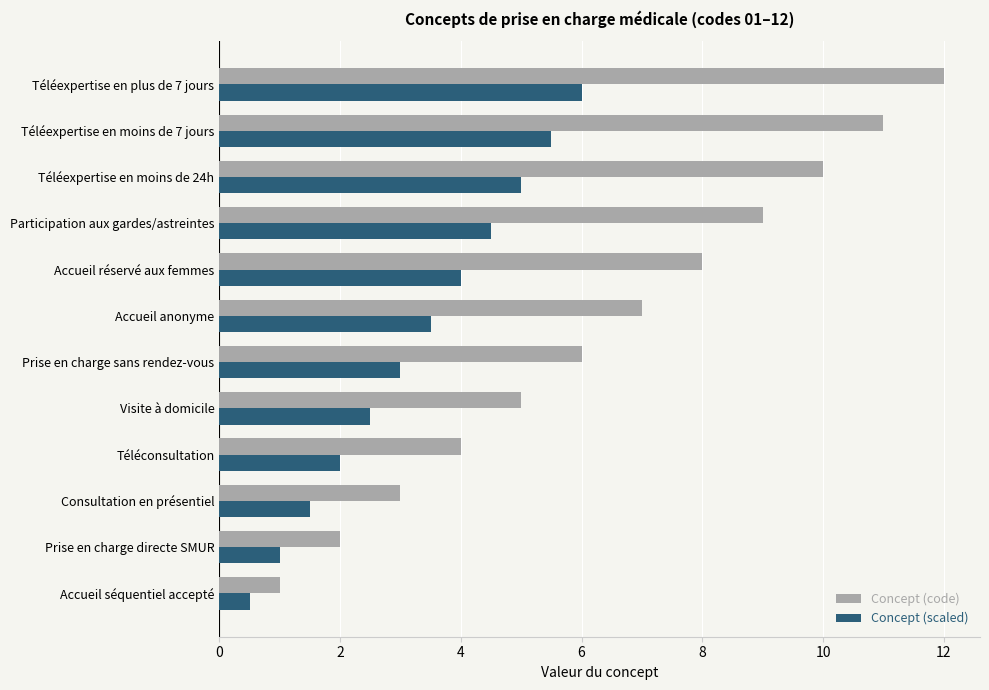

Which series has the widest spread of values?

Concept (code)